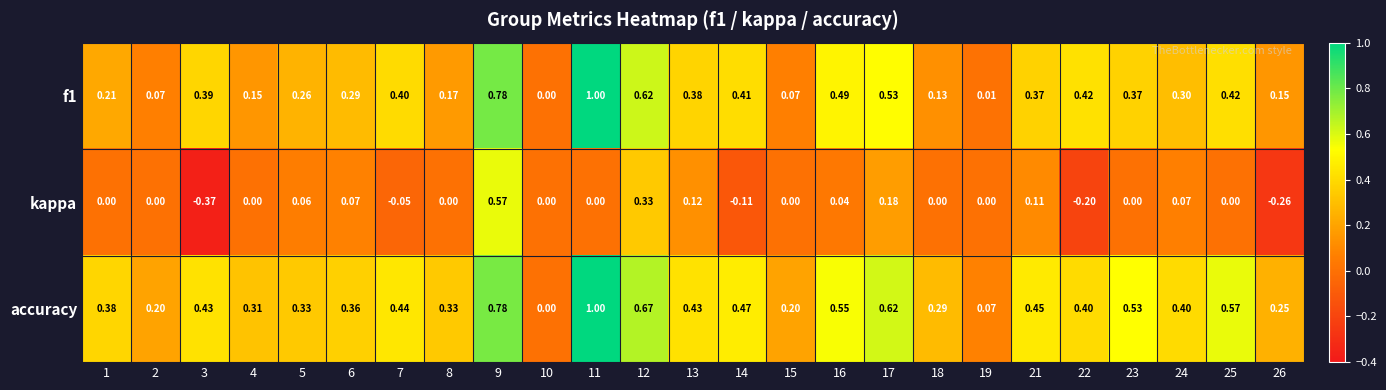

Which series has the largest total across all categories?

accuracy